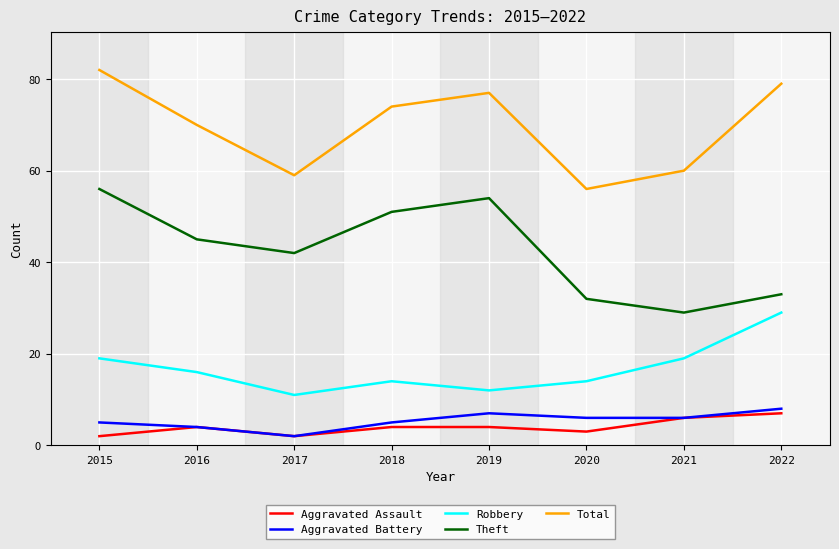

What is the spread (max minus min) of values at 2022?

72